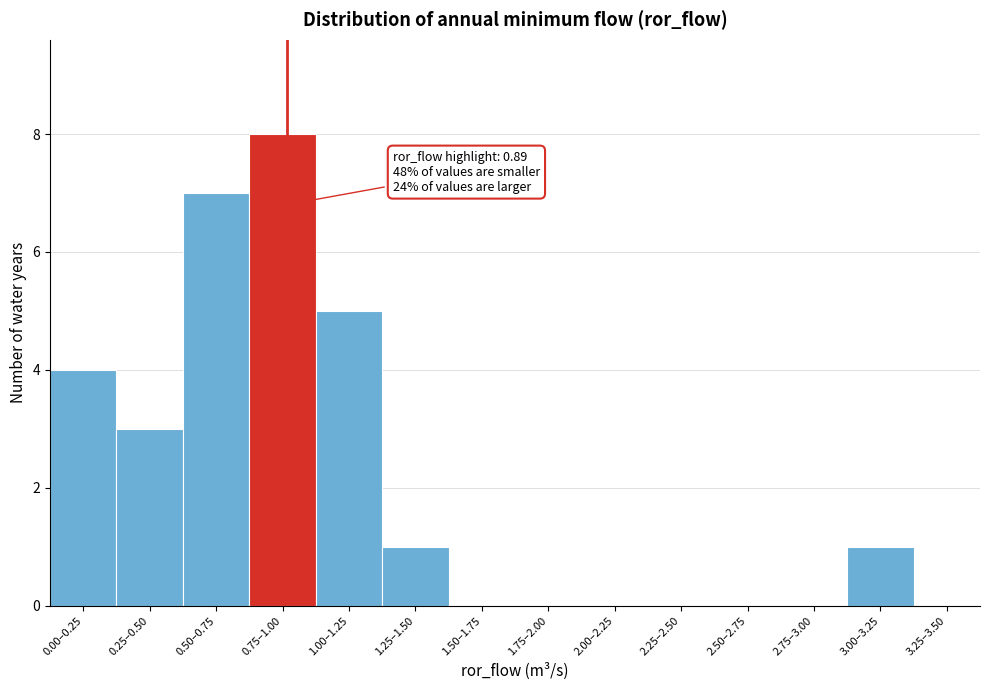

Reading left to right, extract all data points from this chart.

0.00–0.25=4	0.25–0.50=3	0.50–0.75=7	0.75–1.00=8	1.00–1.25=5	1.25–1.50=1	1.50–1.75=0	1.75–2.00=0	2.00–2.25=0	2.25–2.50=0	2.50–2.75=0	2.75–3.00=0	3.00–3.25=1	3.25–3.50=0